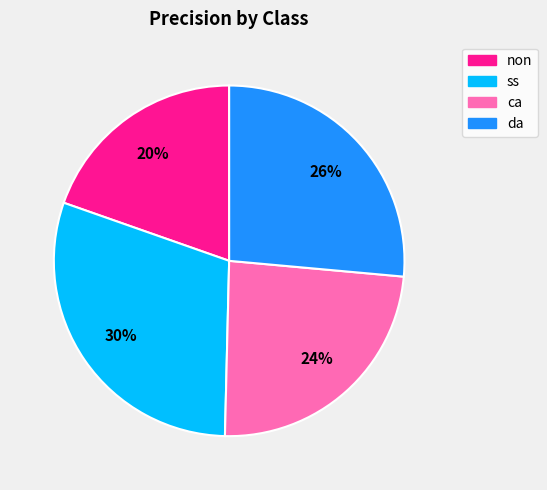

Count the number of slices in the pie.

4